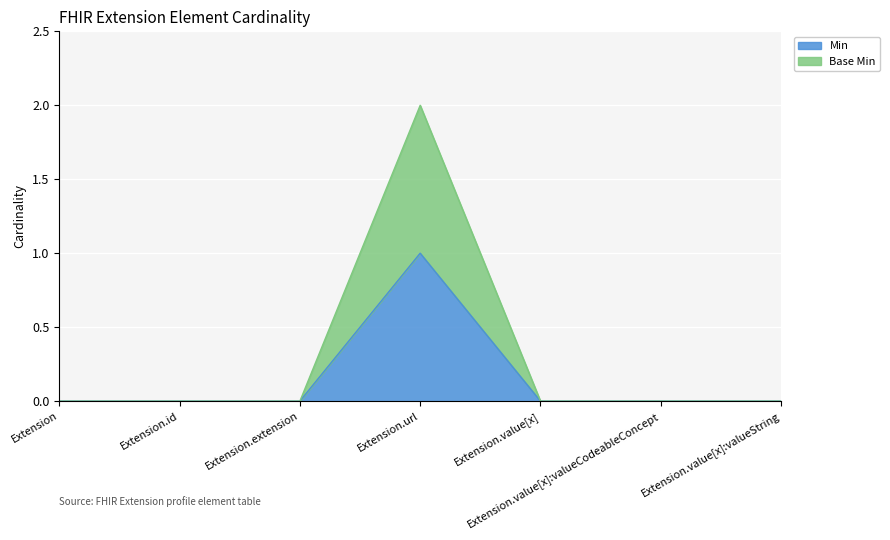

Which category has the highest value across all series?

Extension.url